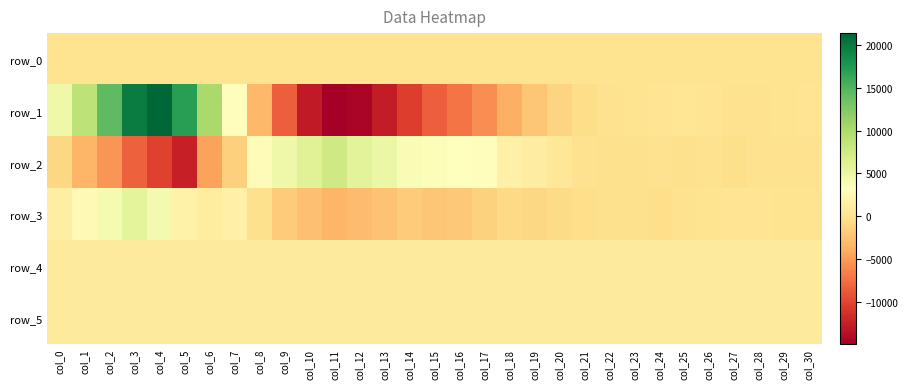

Which label corresponds to the smallest value in the chart?

col_11